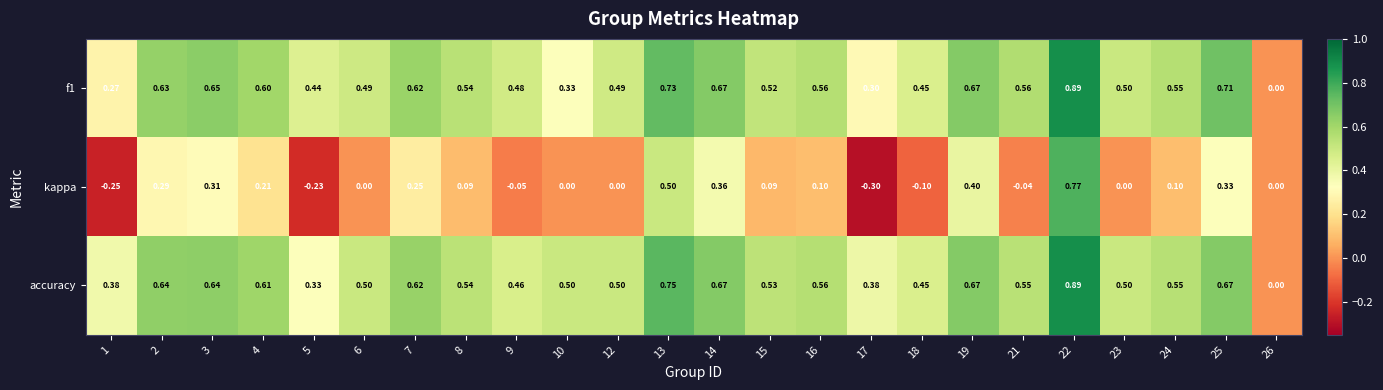

At which category is the sum across all series the highest?

22